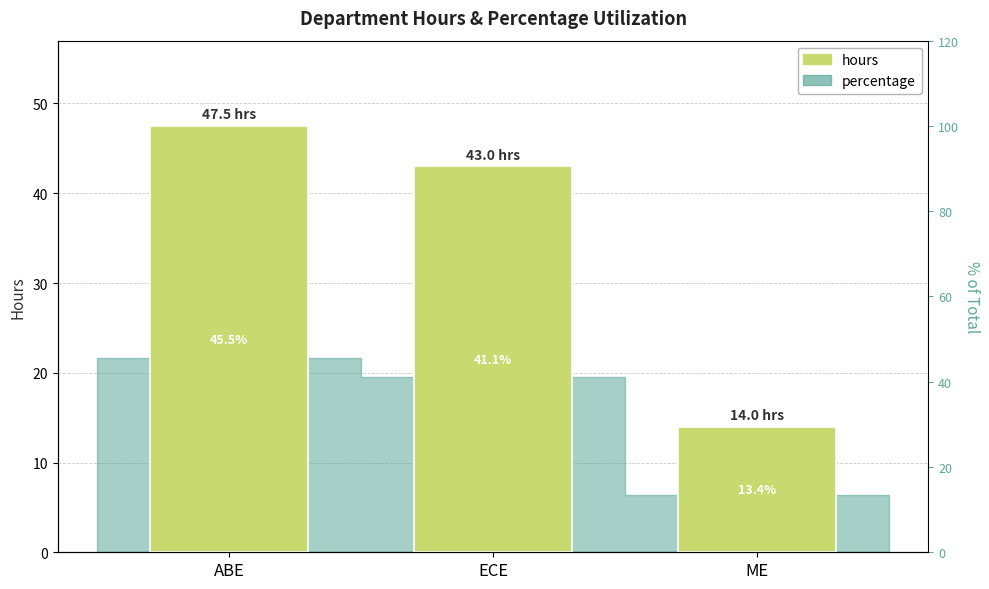

Rank the categories by value from highest to lowest.

ABE, ECE, ME